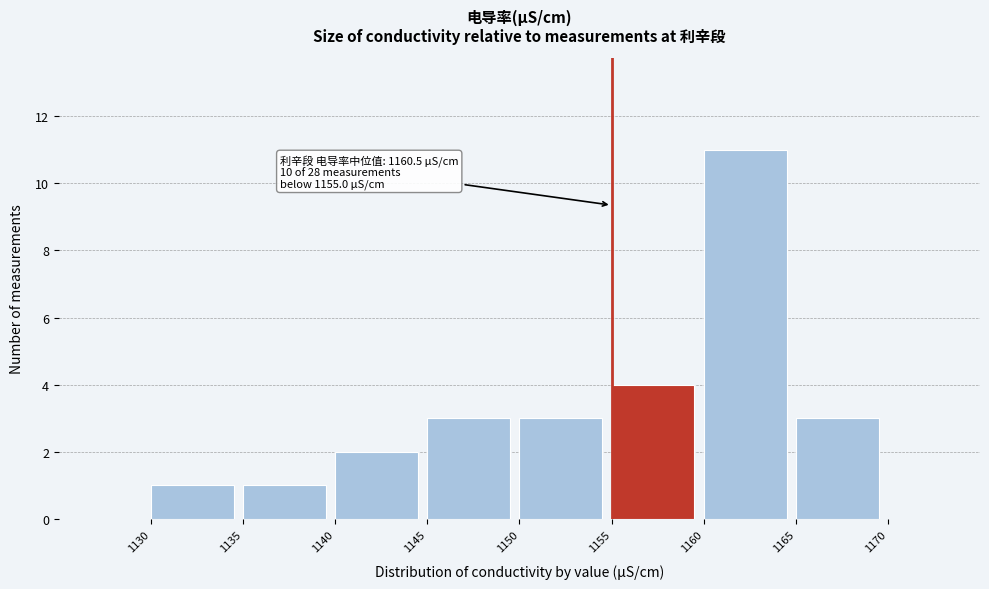

Which range on the x-axis has the tallest bar?

1160 to 1165